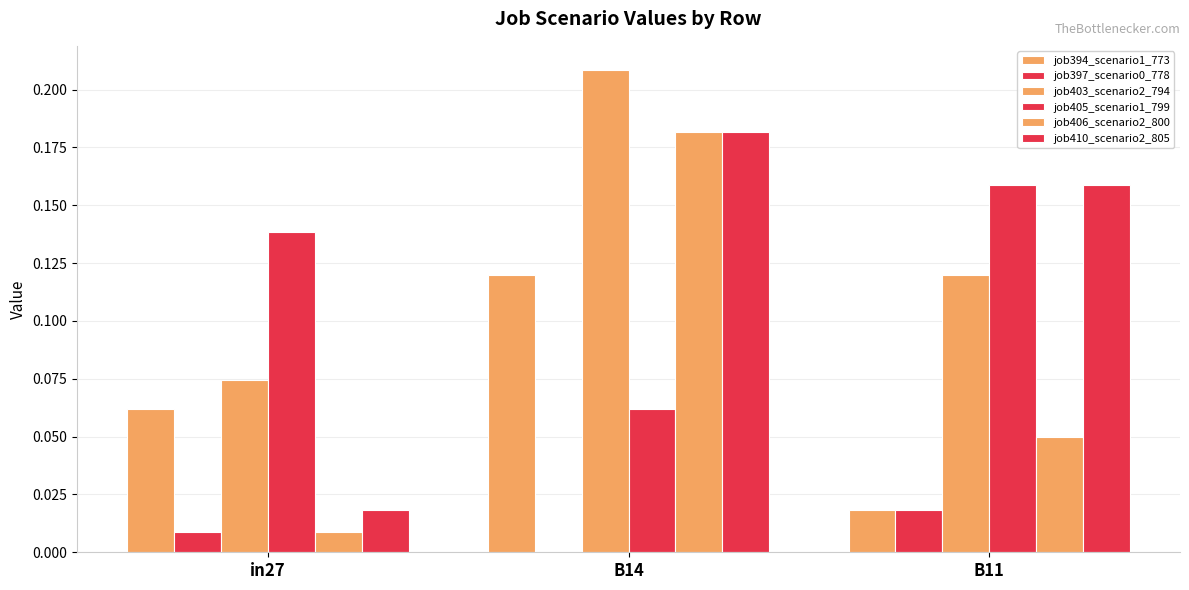

What is the total value across all series at B14?

0.8